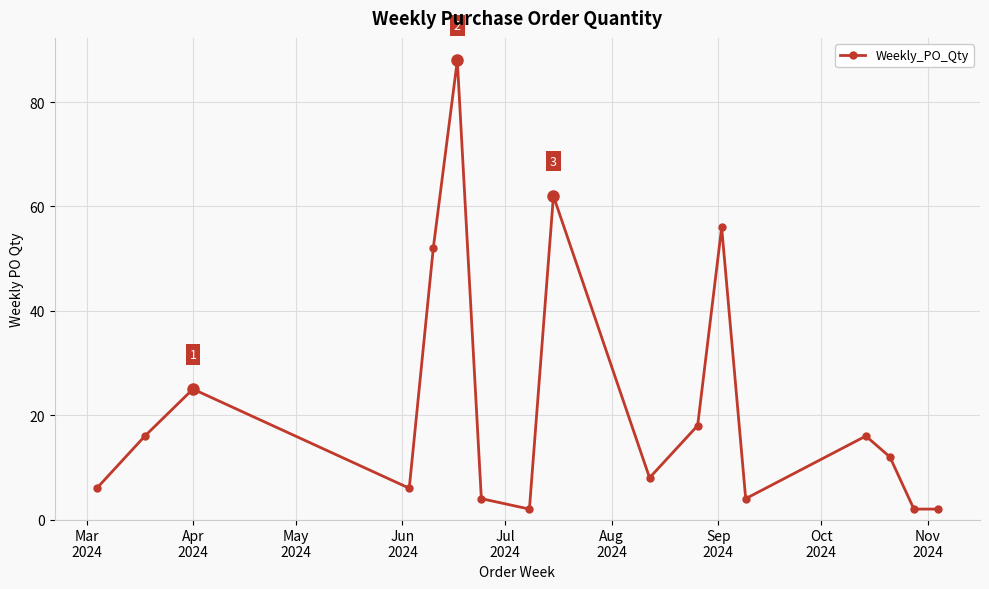

What is the greatest value displayed?

88